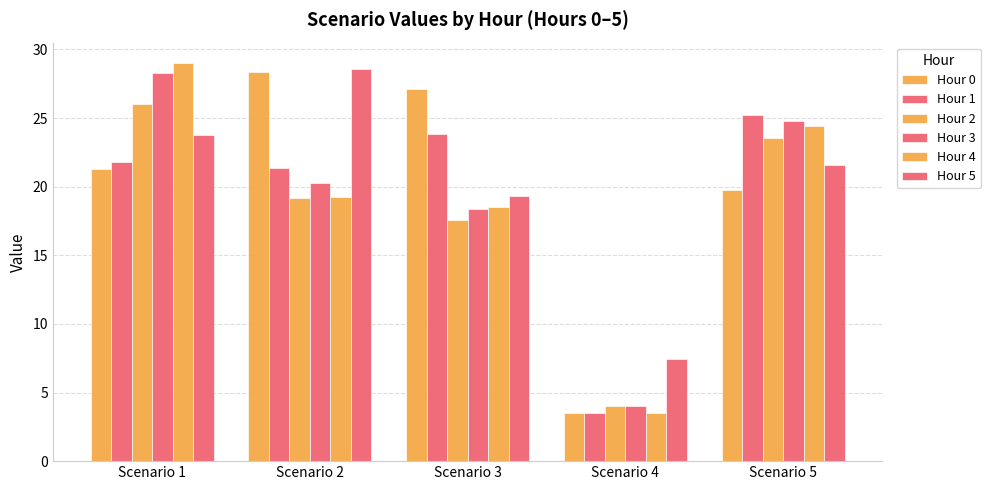

What is the sum of all Hour 0 values?

99.9